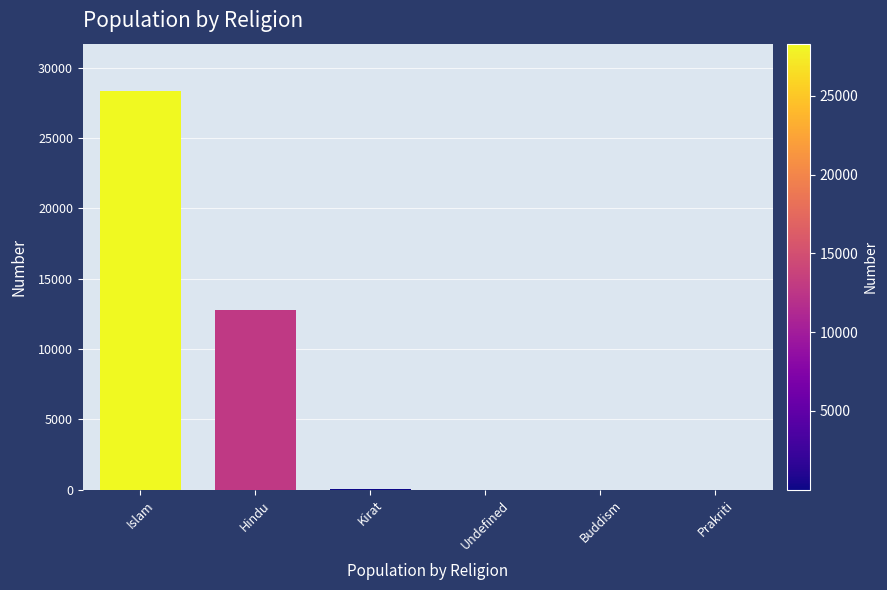

What is the maximum value shown in the chart?

28315